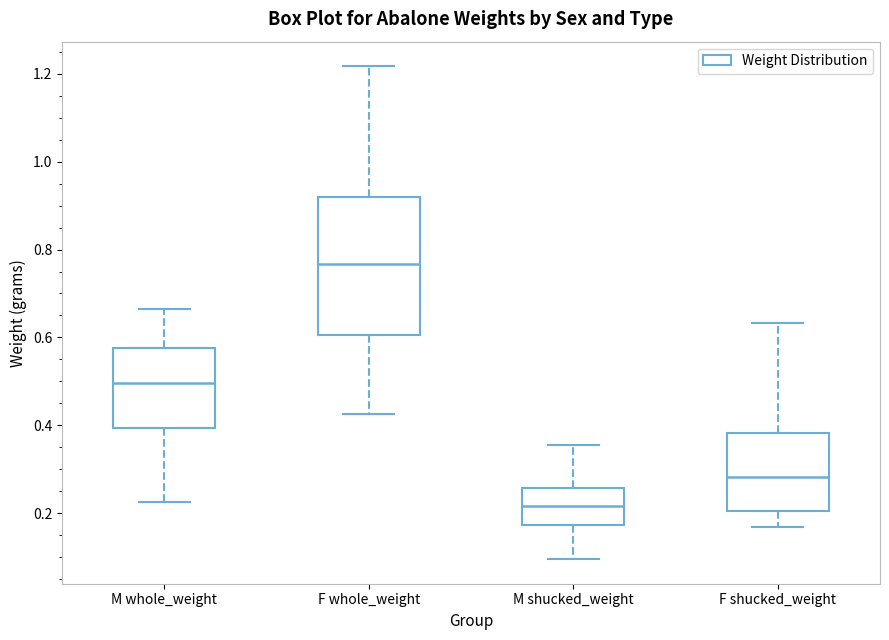

Which box's median line is the lowest?

M shucked_weight